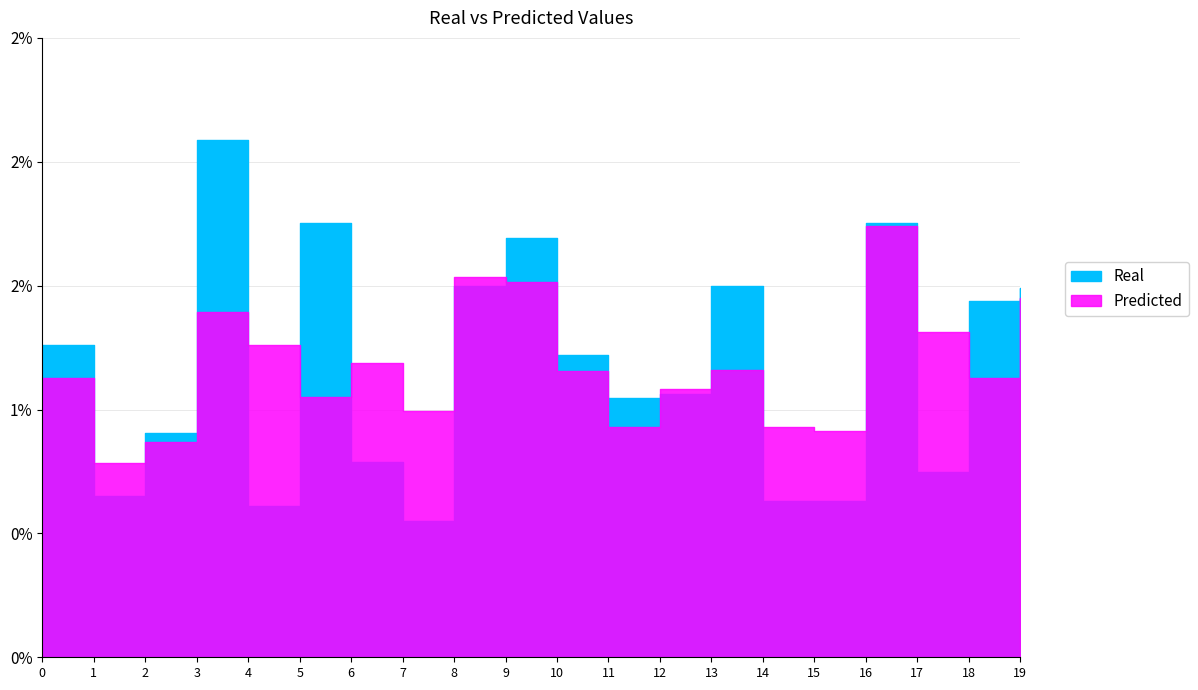

What are all the series names shown in the legend?

Real, Predicted